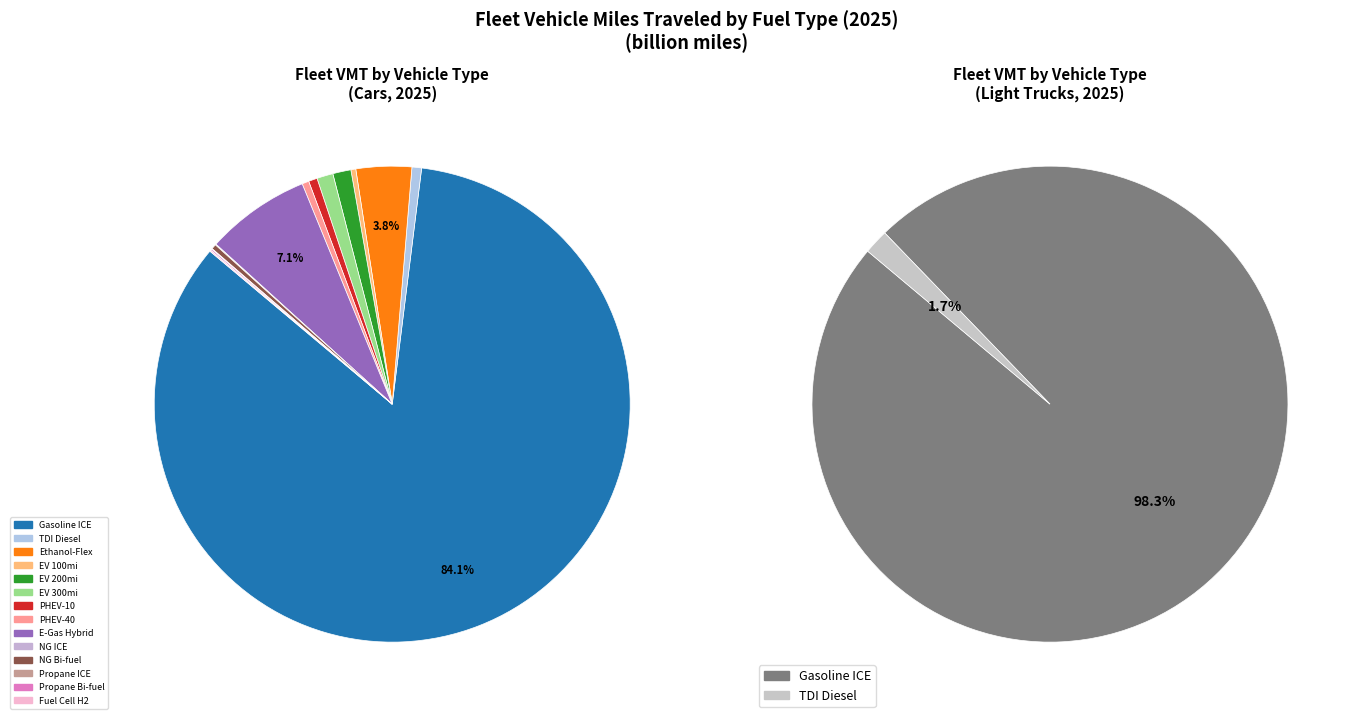

To the nearest percent, what is the average slice percentage?

6%